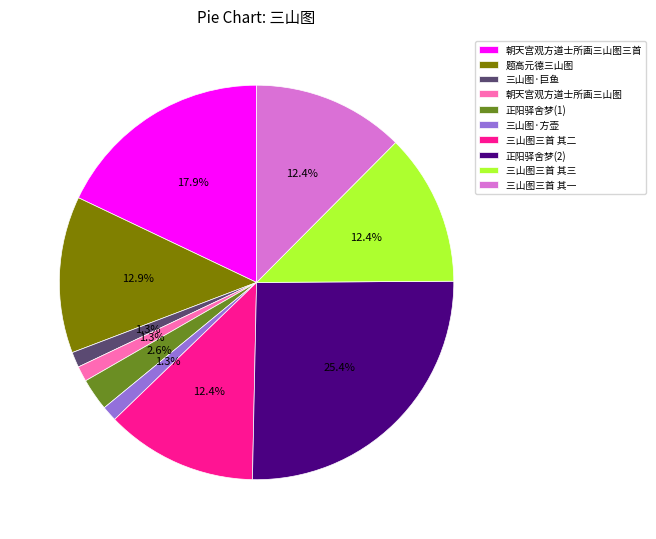

Does 三山图三首 其一 account for over 50% of the chart?

No